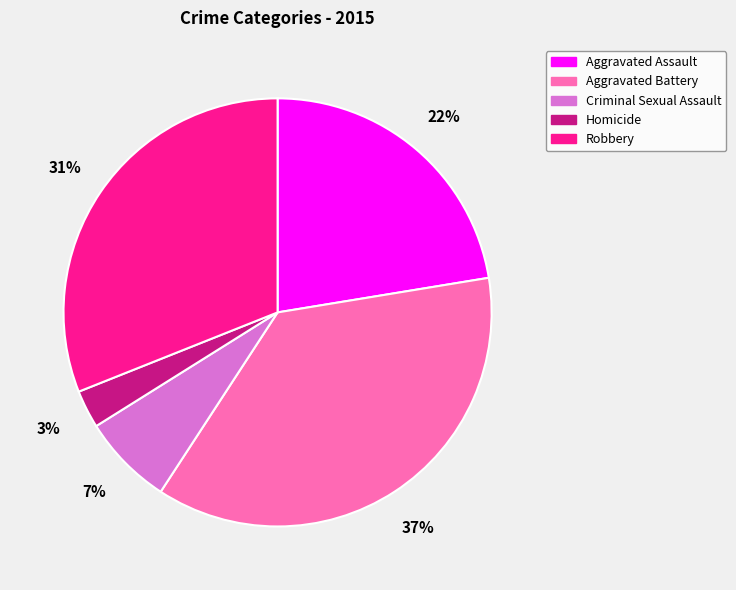

Does any single category account for the majority?

No